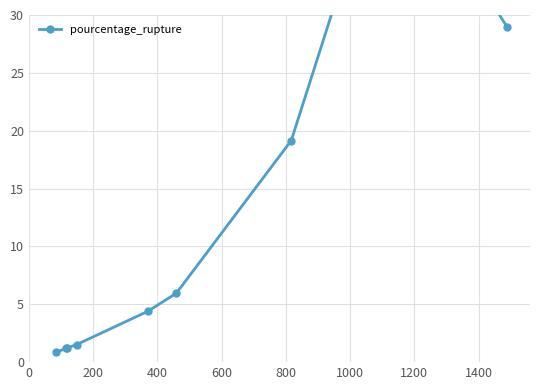

True or false: the data has more than 0 interior local peaks.

True